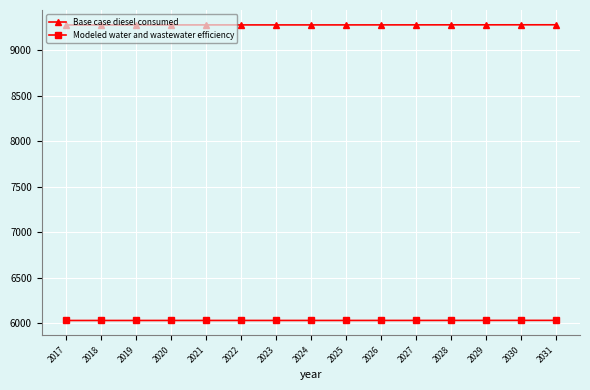

What is the spread (max minus min) of values at 2030?

3247.1